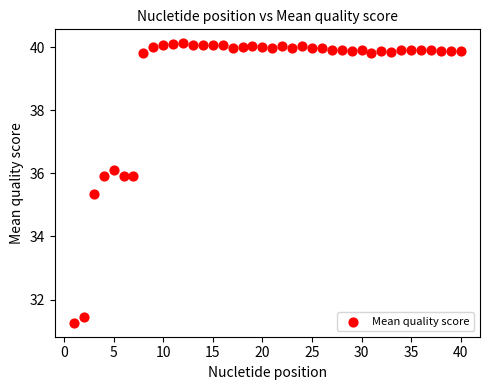

What Y value in the scatter plot is closest to 35?

35.3